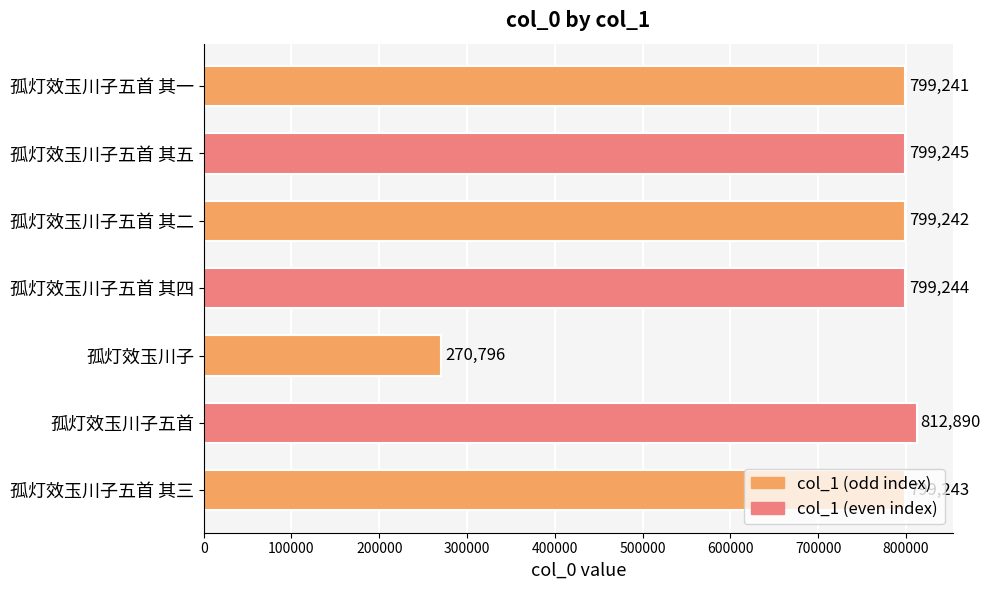

List the labels in order of value, largest first.

孤灯效玉川子五首, 孤灯效玉川子五首 其五, 孤灯效玉川子五首 其四, 孤灯效玉川子五首 其三, 孤灯效玉川子五首 其二, 孤灯效玉川子五首 其一, 孤灯效玉川子